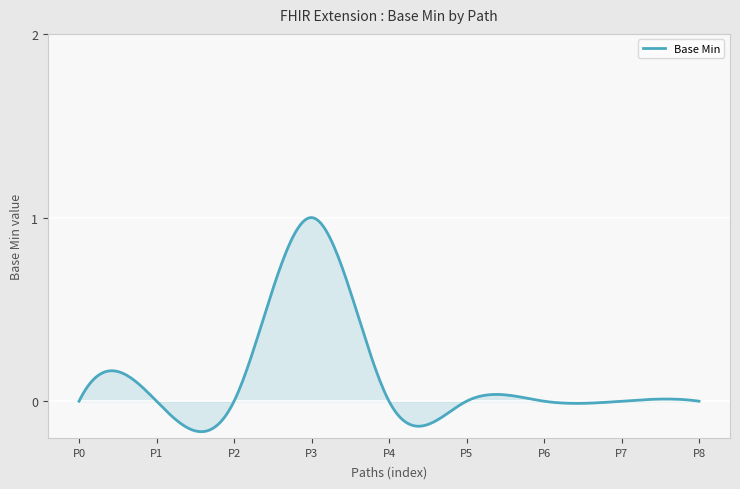

What is the difference between the maximum and minimum values?

1.2